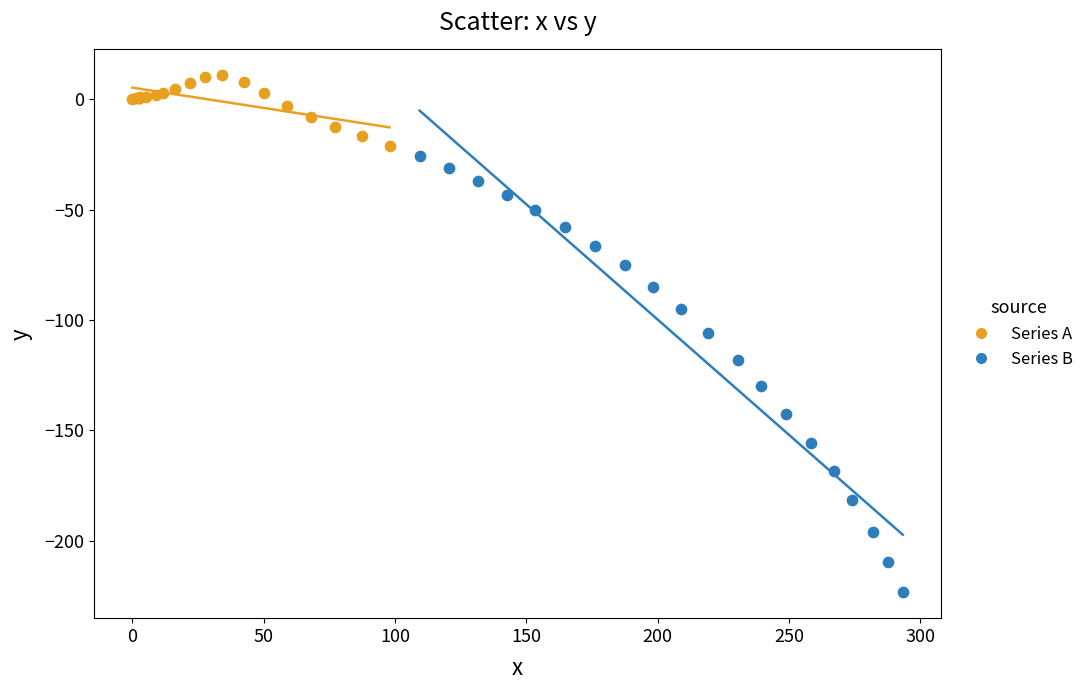

Which series has the widest spread of Y values?

Series B